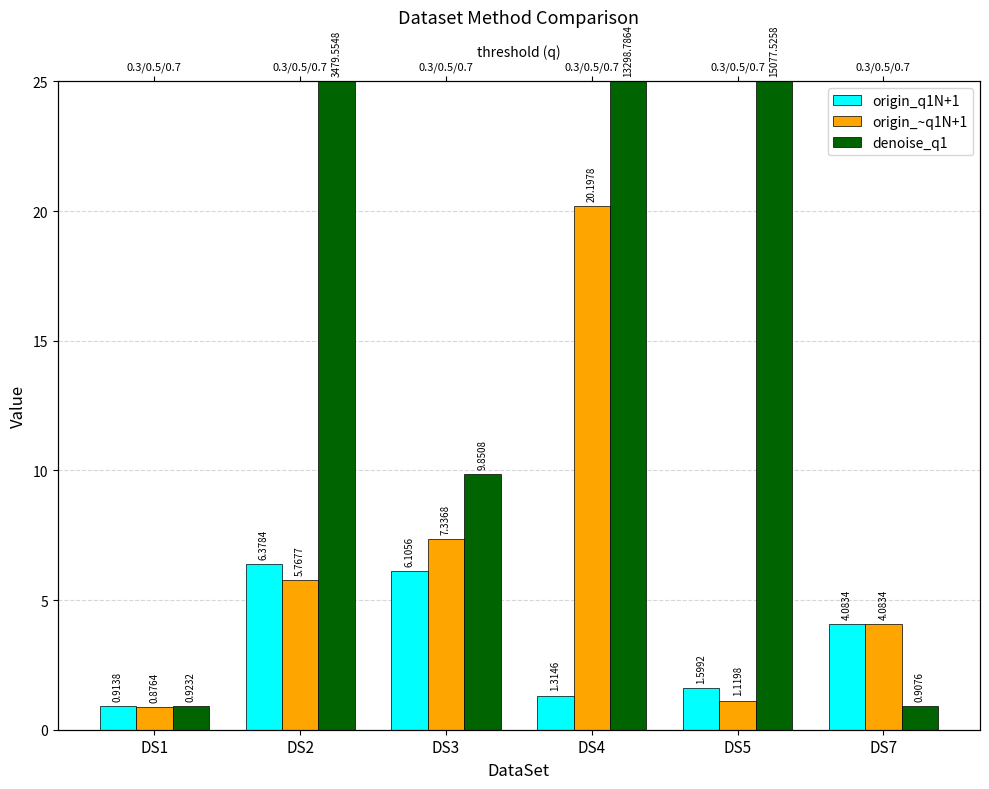

The origin_~q1N+1 series shows 1.1 at DS5. True or false?

True